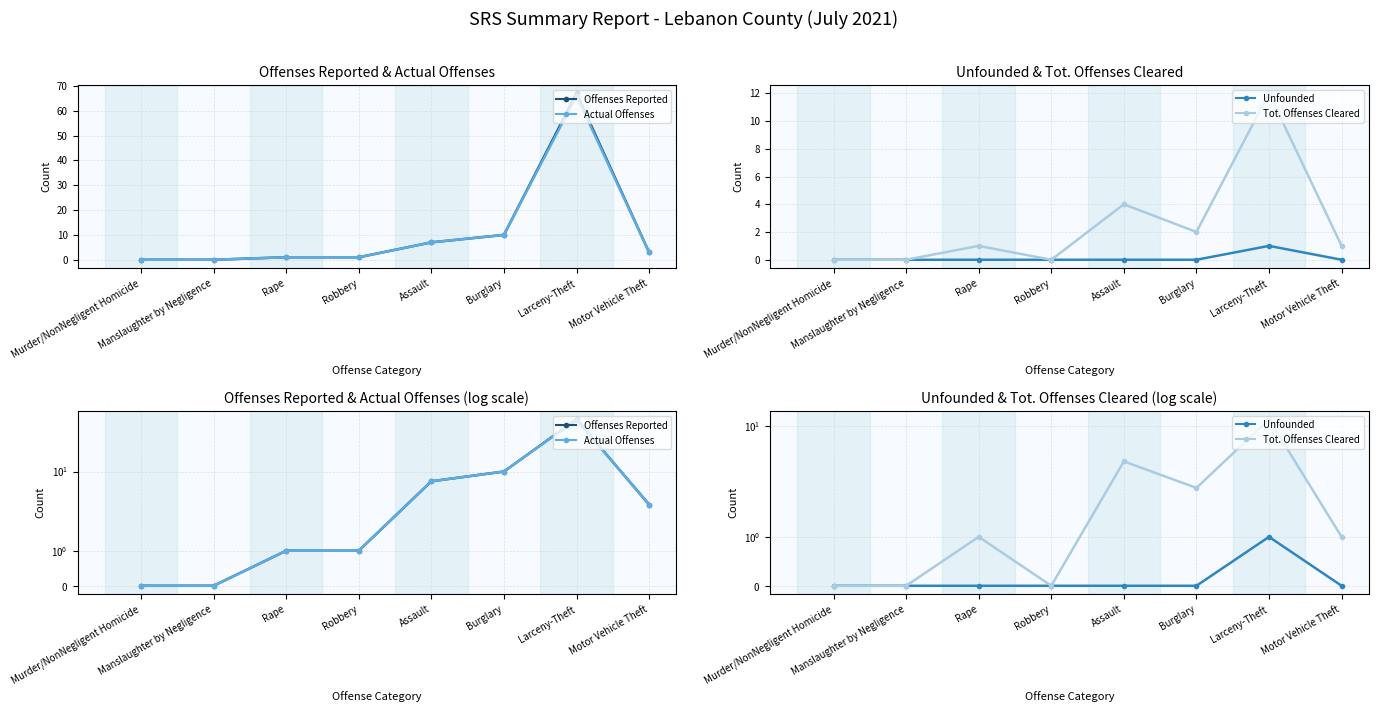

True or false: Actual Offenses has a value of 1 at Motor Vehicle Theft.

False